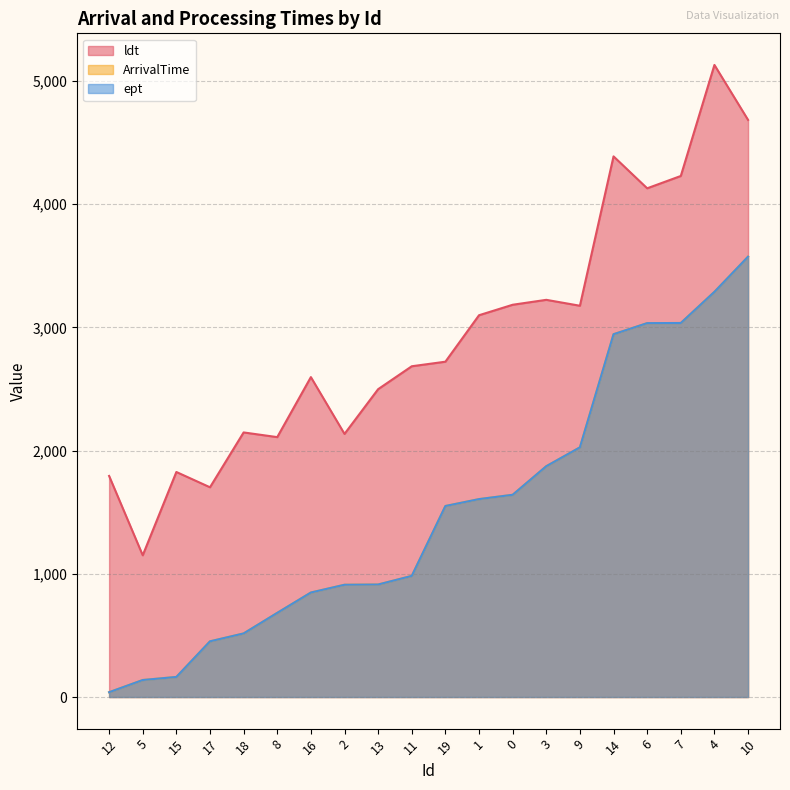

What position from the right is 2?

13